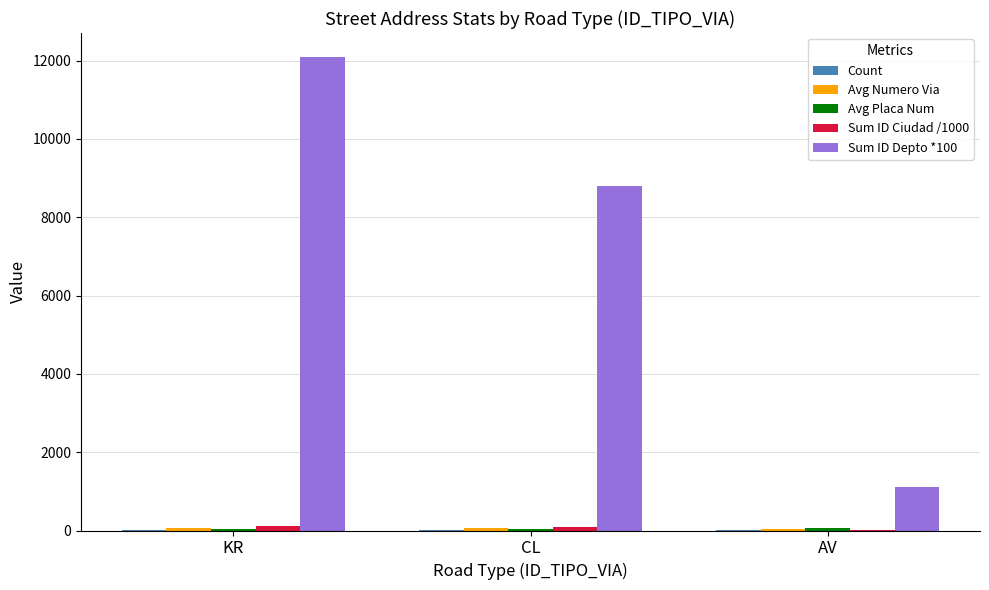

Is it true that Sum ID Depto *100 equals 1560.5 at AV?

False